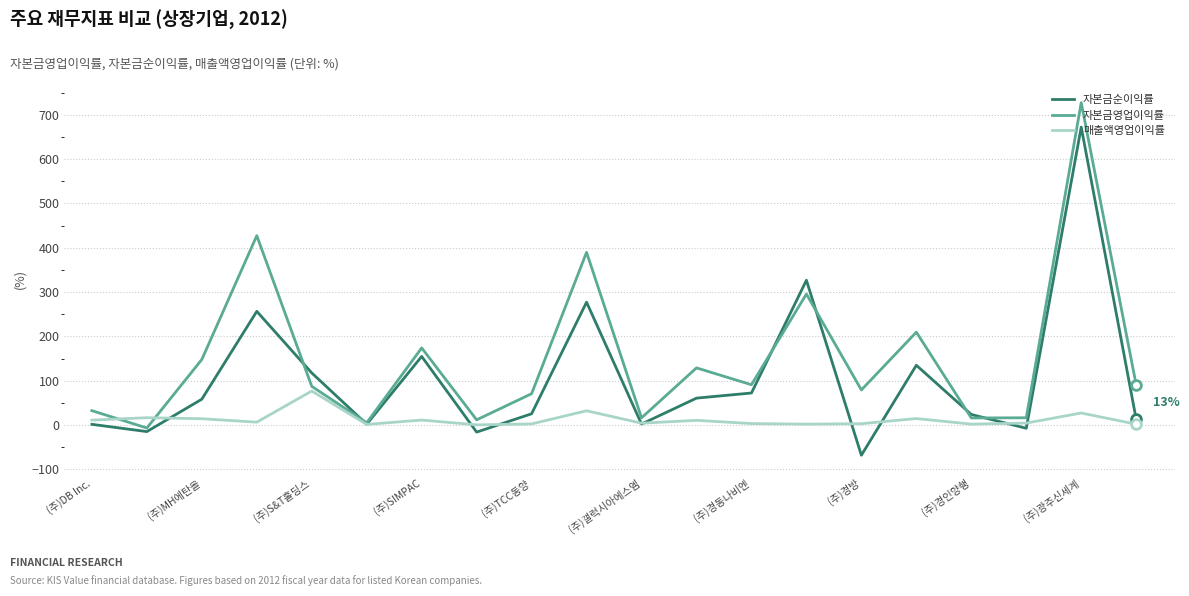

List the series in order of their overall mean, highest first.

자본금영업이익률, 자본금순이익률, 매출액영업이익률